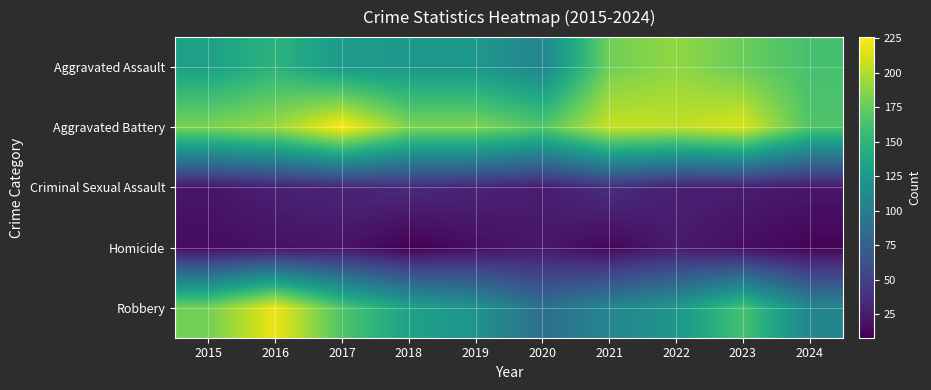

Reading right to left, what are all the values shown in this chart?

Aggravated Assault: 2024=162	2023=176	2022=190	2021=179	2020=108	2019=124	2018=124	2017=126	2016=149	2015=132
Aggravated Battery: 2024=166	2023=214	2022=205	2021=208	2020=168	2019=184	2018=184	2017=226	2016=193	2015=183
Criminal Sexual Assault: 2024=22	2023=26	2022=27	2021=38	2020=25	2019=30	2018=35	2017=31	2016=28	2015=21
Homicide: 2024=10	2023=16	2022=24	2021=12	2020=22	2019=16	2018=8	2017=20	2016=18	2015=15
Robbery: 2024=108	2023=162	2022=123	2021=108	2020=87	2019=120	2018=134	2017=166	2016=220	2015=180